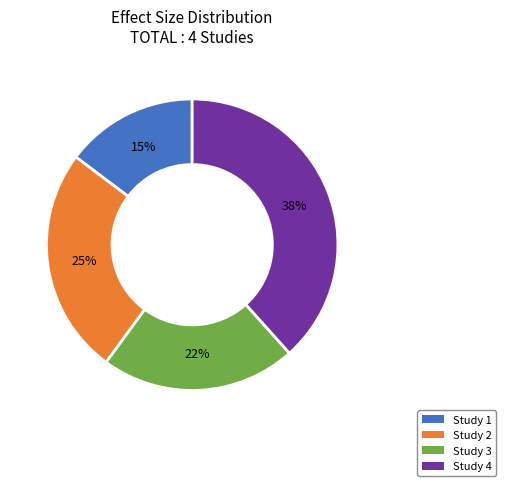

Rank the categories by value from highest to lowest.

Study 4, Study 2, Study 3, Study 1